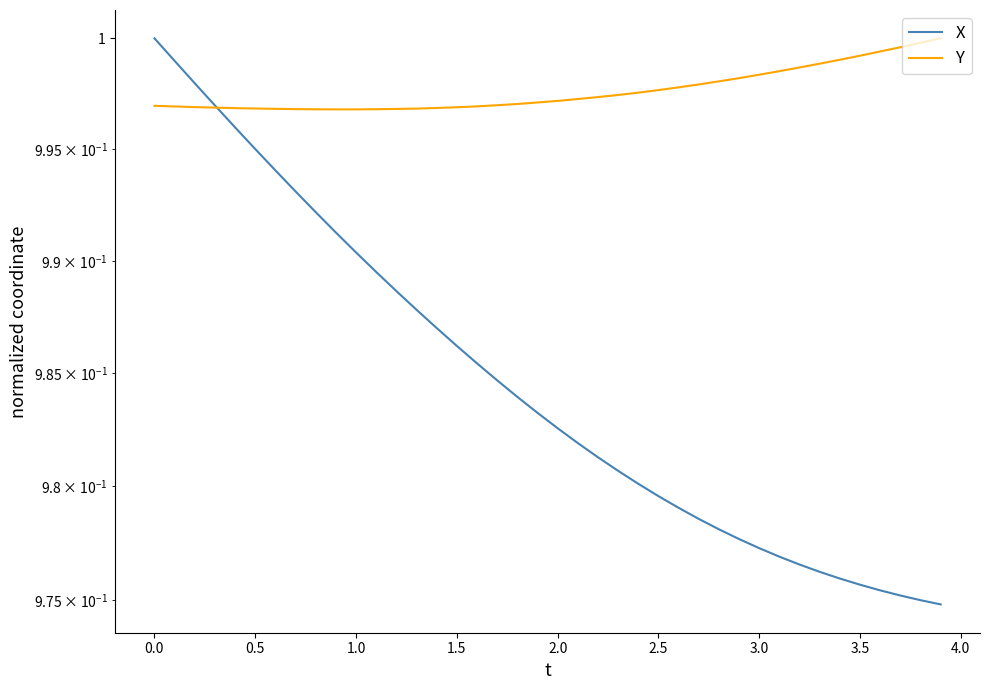

List the series in order of their overall mean, lowest first.

X, Y